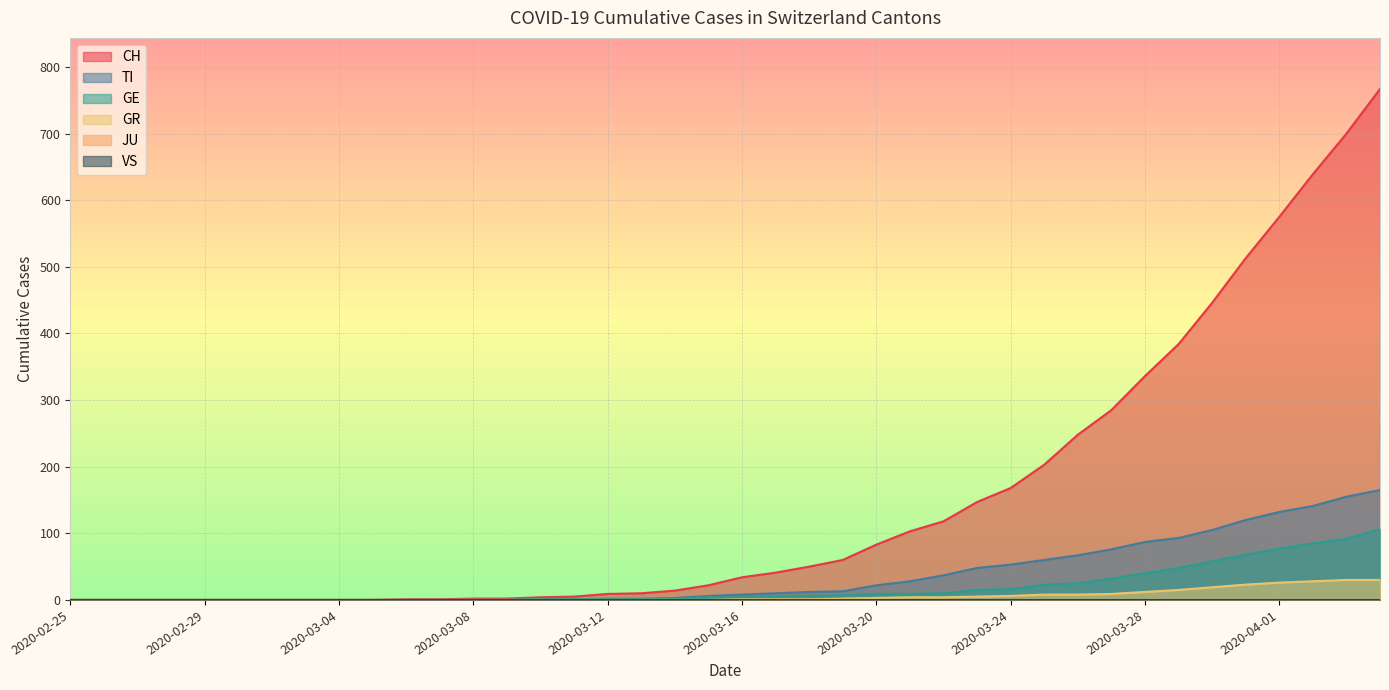

What is the spread (max minus min) of values at 2020-03-19?

58